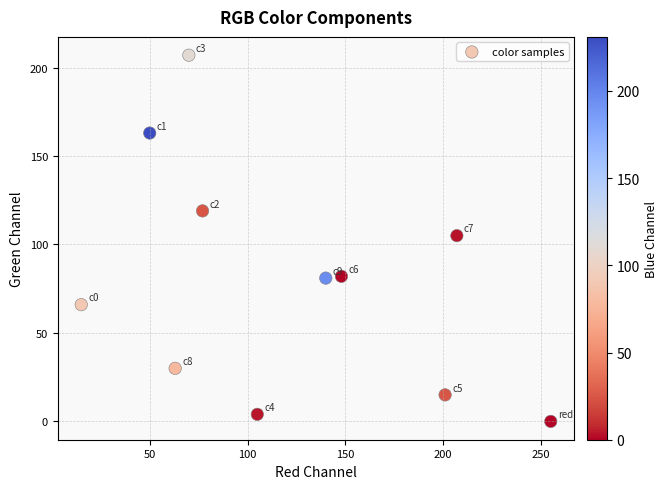

What is the average X value?

121